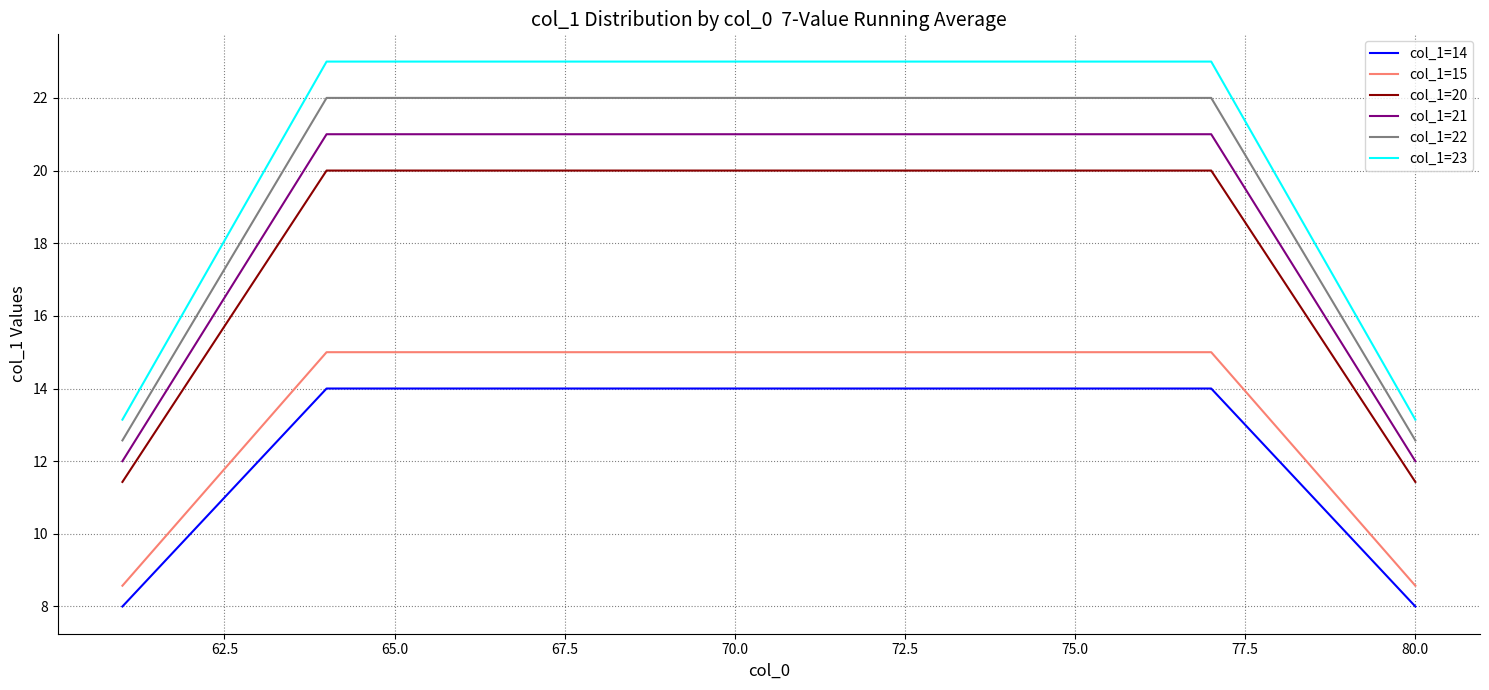

At how many categories does at least one series exceed 19?

16